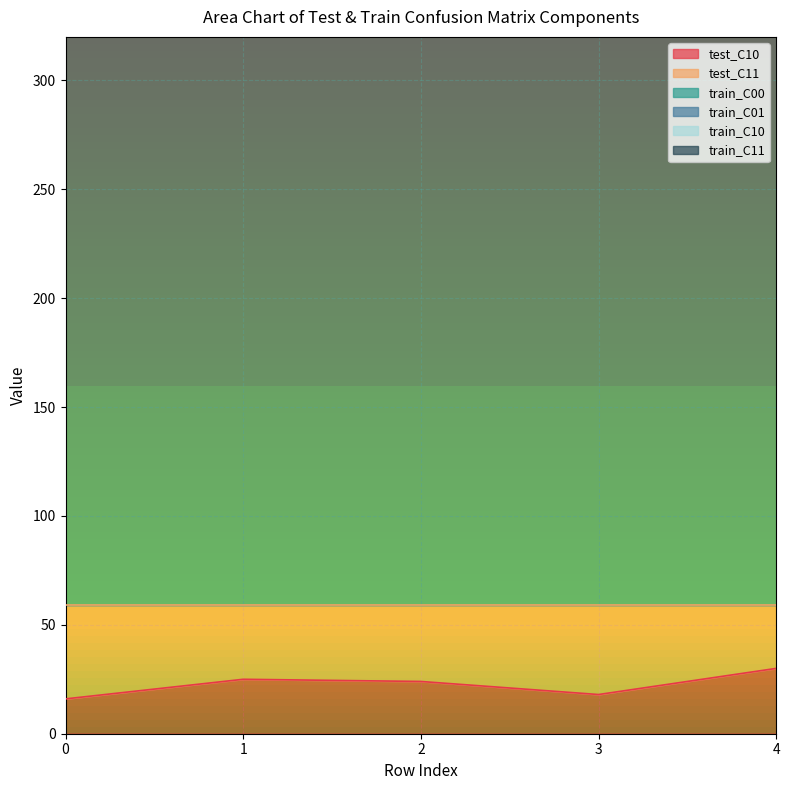

What is the maximum value for test_C10?

30